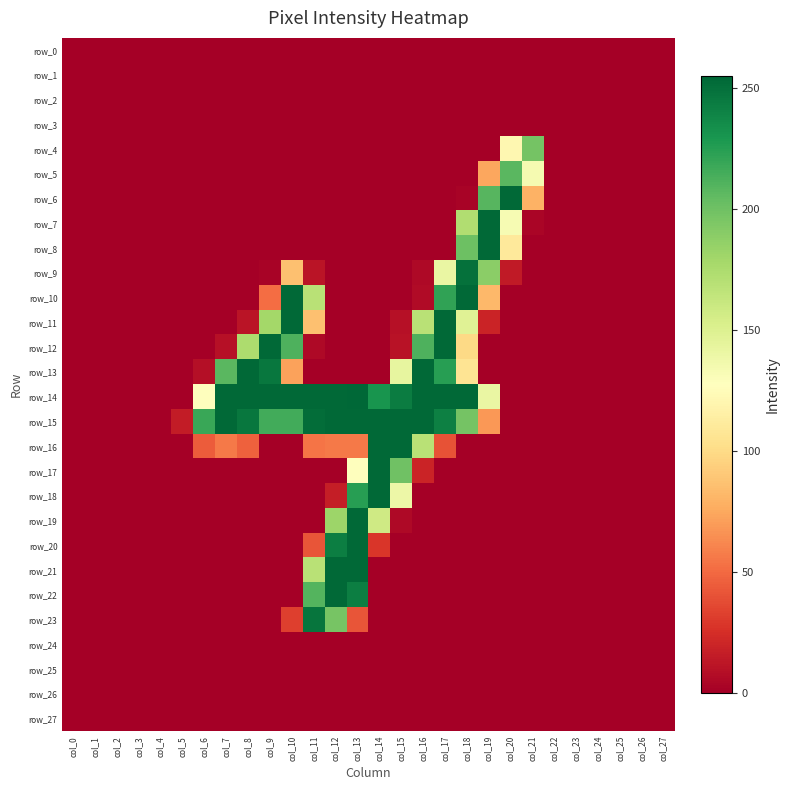

Is the value of row_0 at col_26 greater than the value of row_21 at col_20?

No